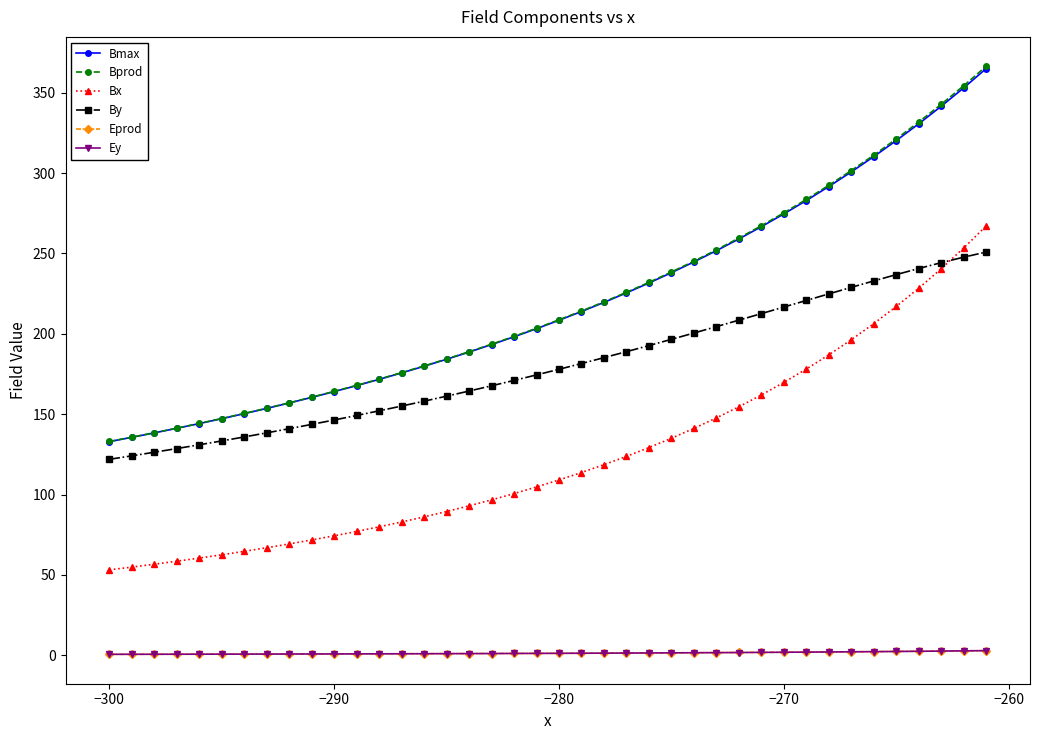

True or false: Bmax and Bx cross at least once.

False